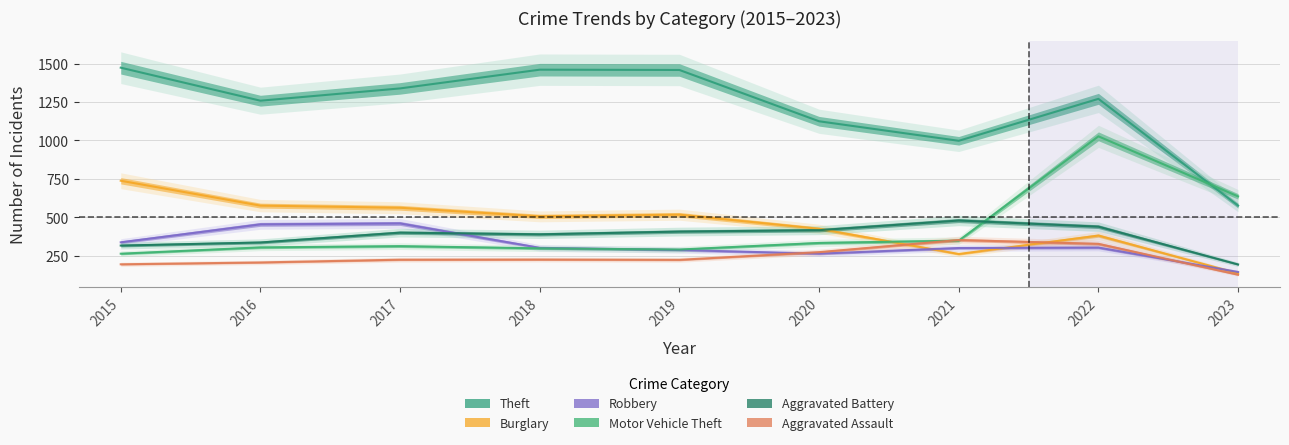

True or false: Theft has more than 2 points higher than both neighbors.

False